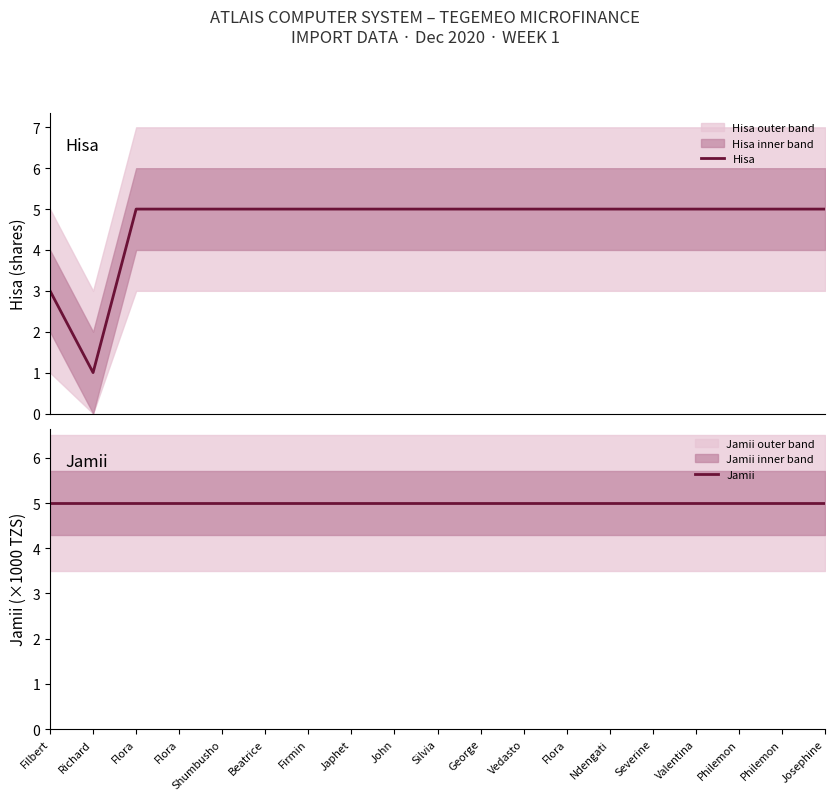

True or false: Hisa and Jamii cross at least once.

False